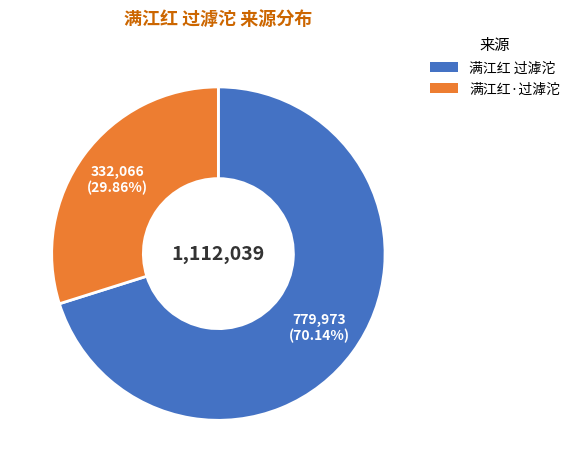

Is there a majority slice in this chart?

Yes